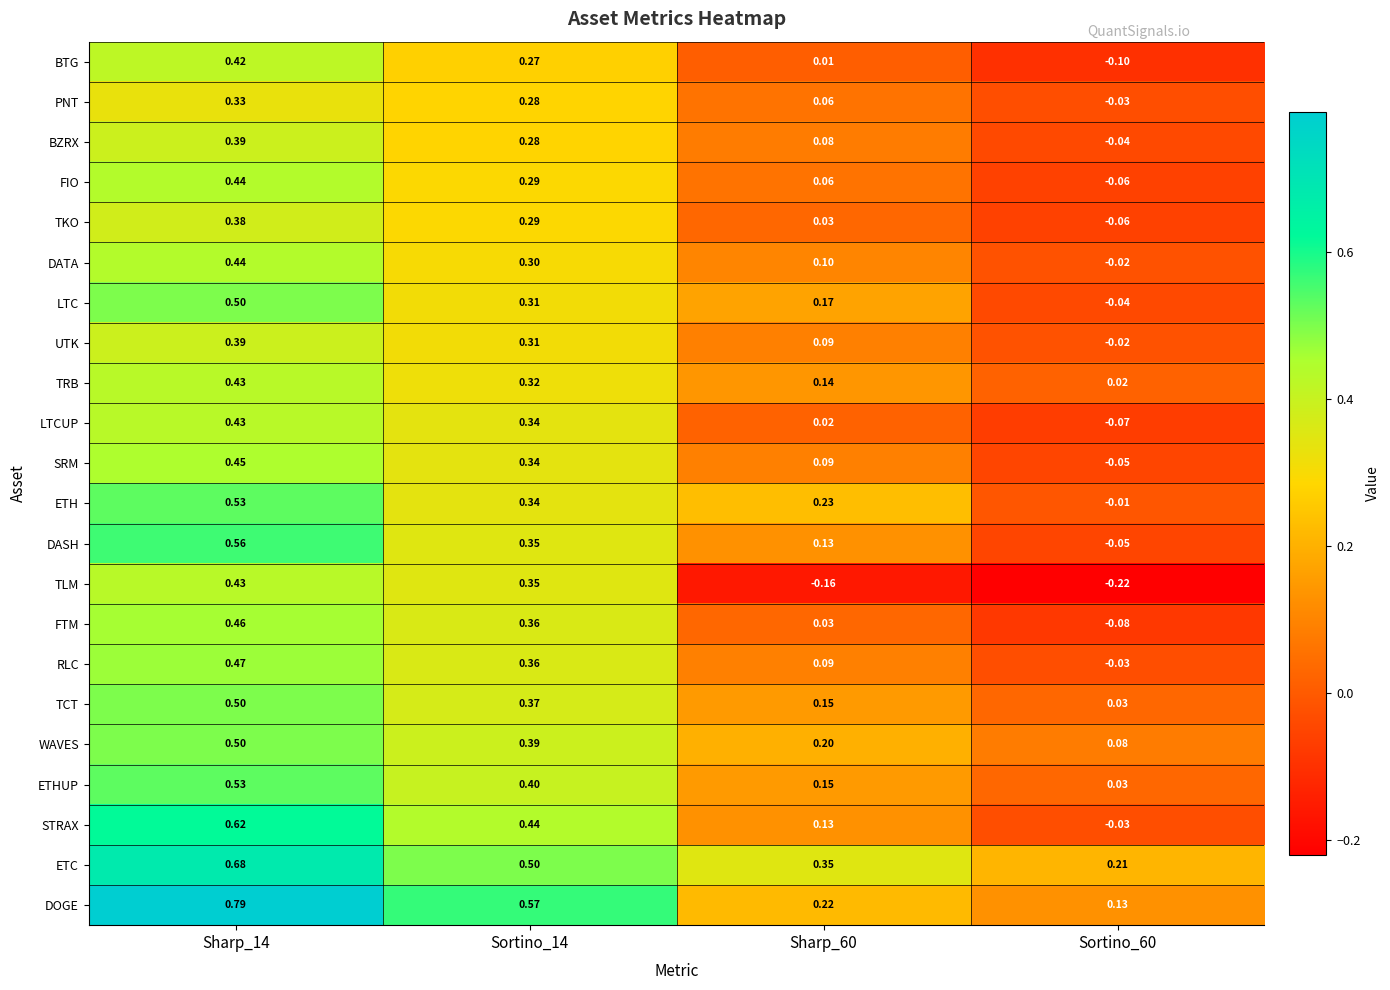

Which series has the largest total across all categories?

ETC